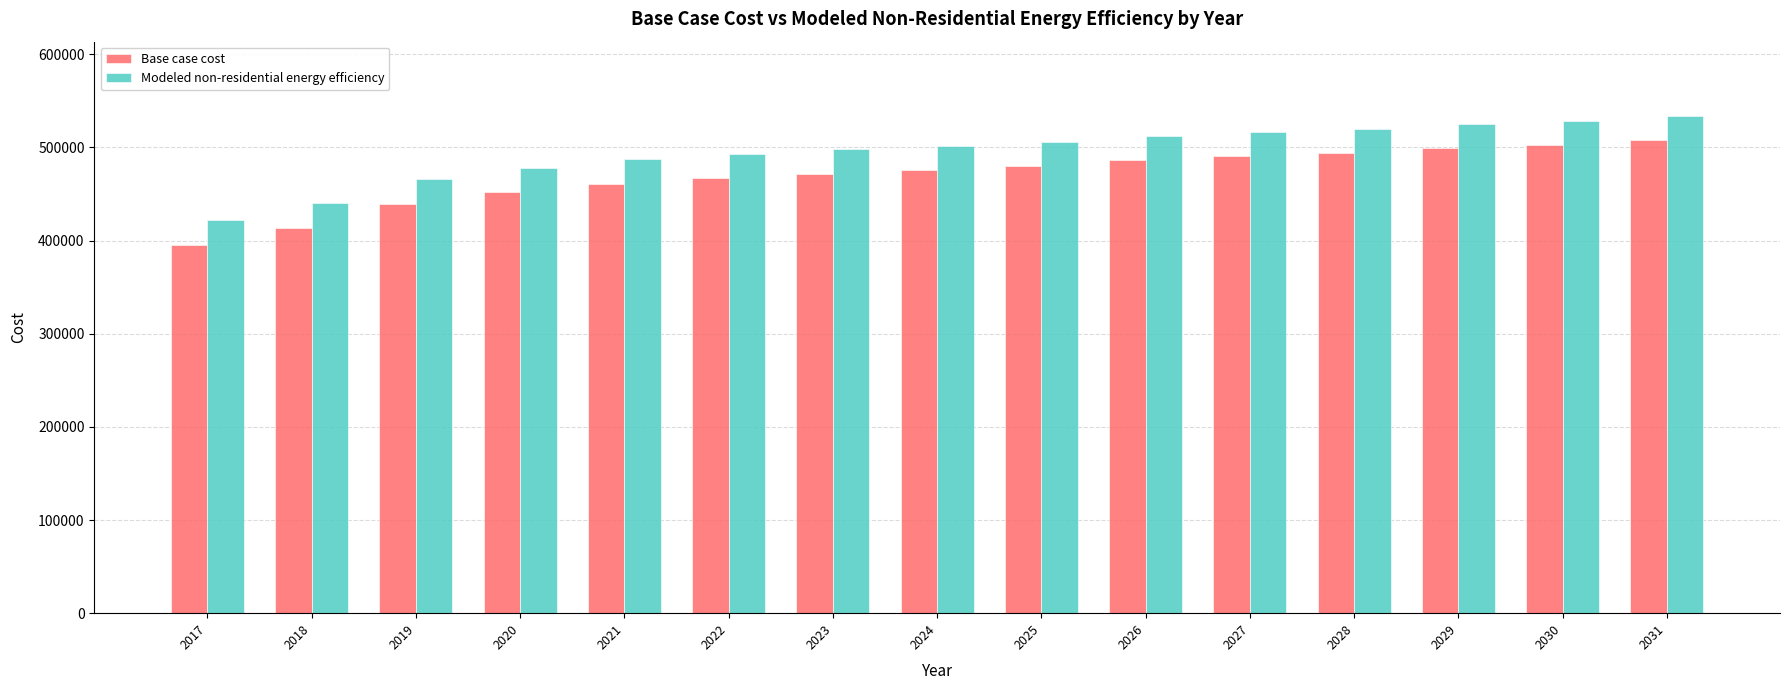

What is the spread (max minus min) of values at 2021?

26268.3